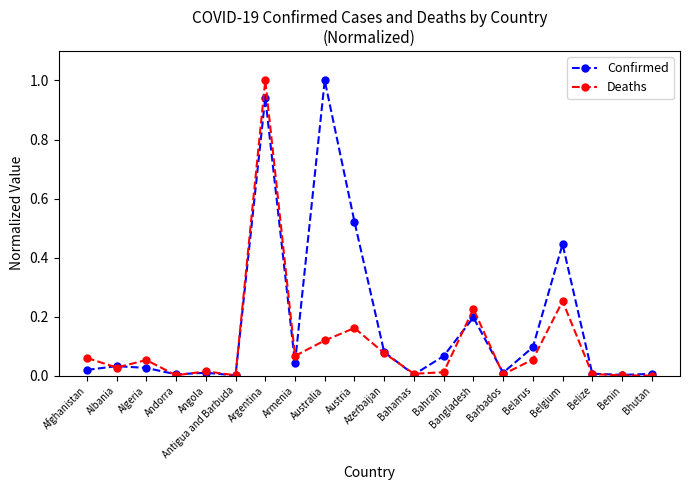

Which series has the largest total across all categories?

Confirmed